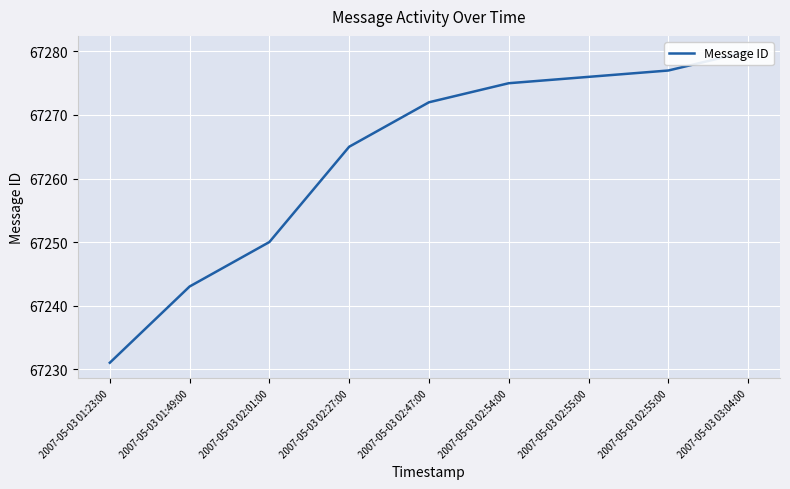

Rank the categories by value from lowest to highest.

2007-05-03 01:23:00, 2007-05-03 01:49:00, 2007-05-03 02:01:00, 2007-05-03 02:27:00, 2007-05-03 02:47:00, 2007-05-03 02:54:00, 2007-05-03 02:55:00, 2007-05-03 02:55:00, 2007-05-03 03:04:00